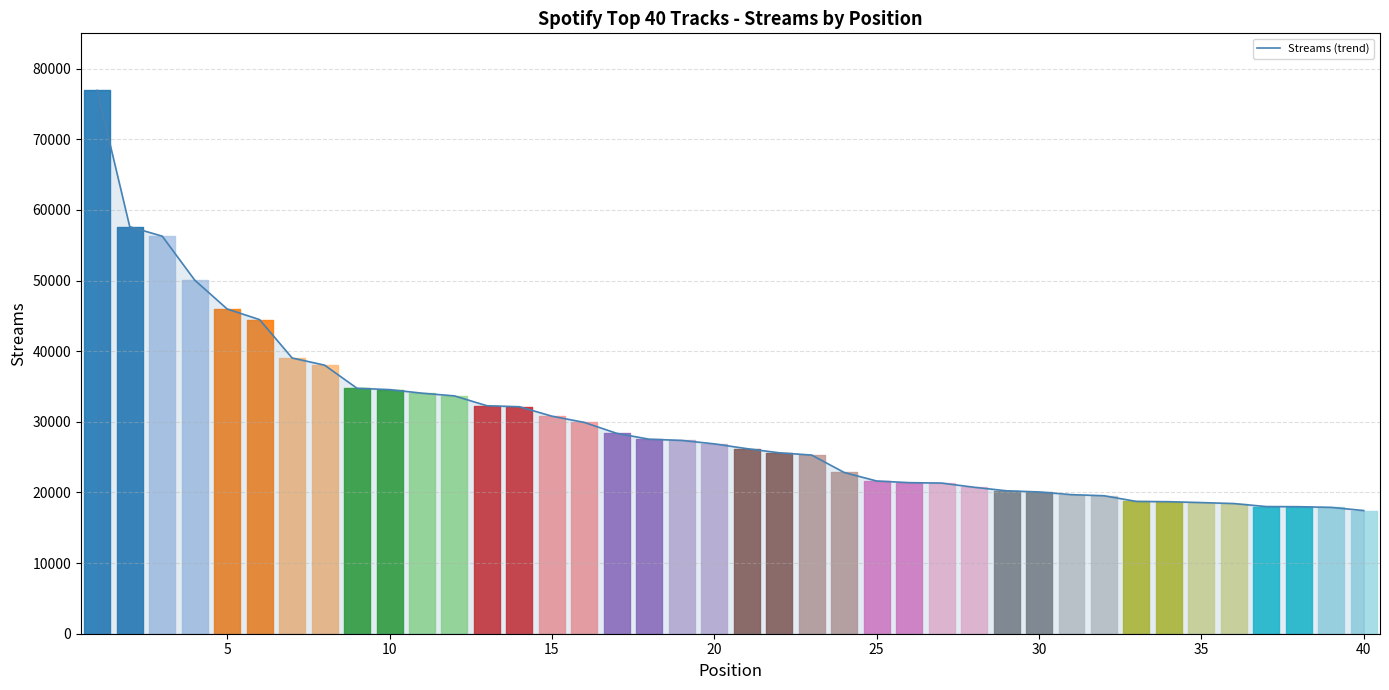

What is the minimum value for Streams (trend)?

17438